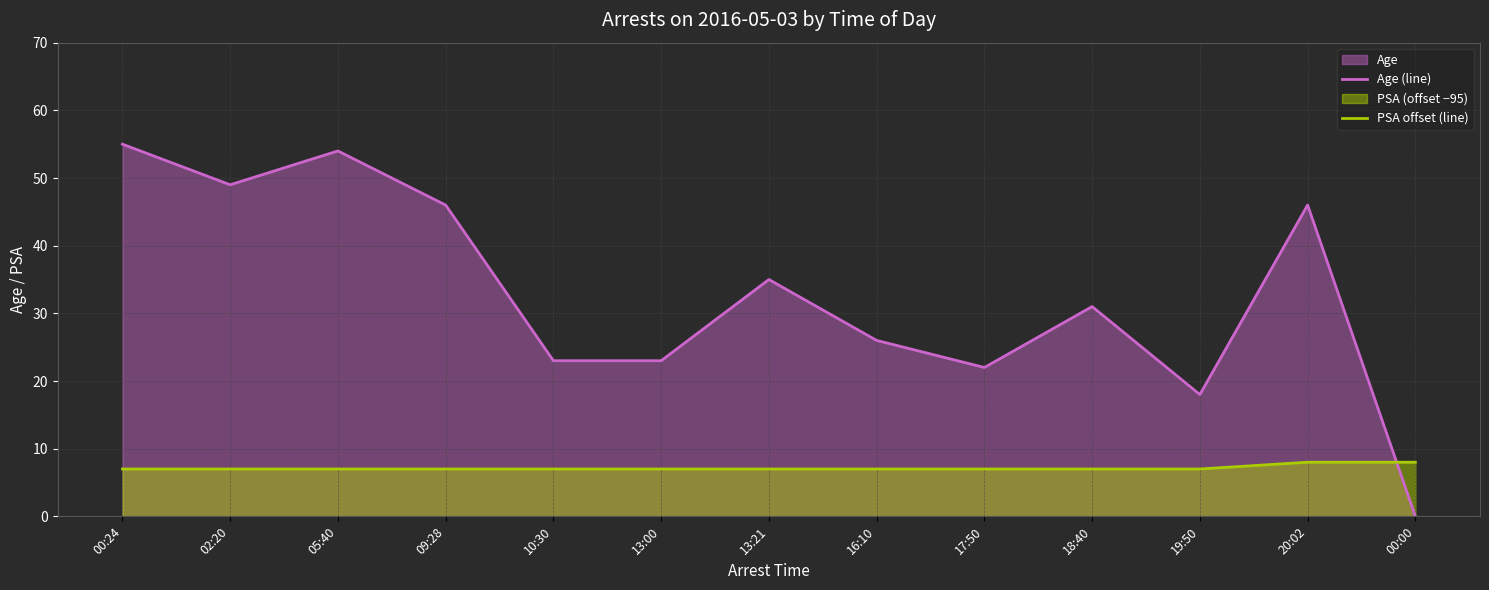

At which category does the chart reach its peak across all series?

00:24